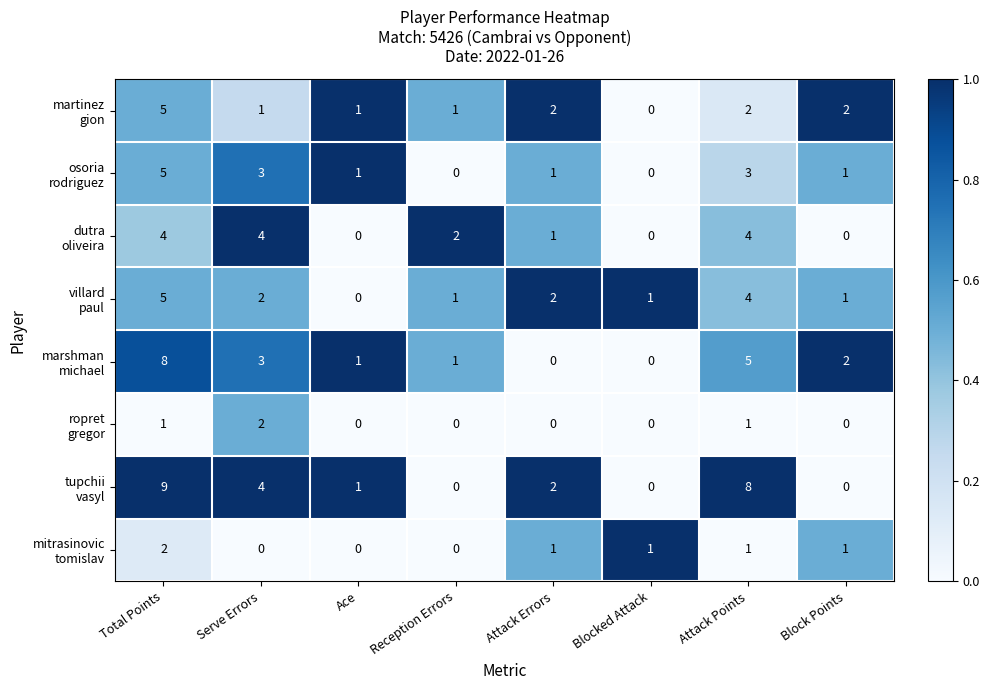

What is the maximum value shown in the chart?

9